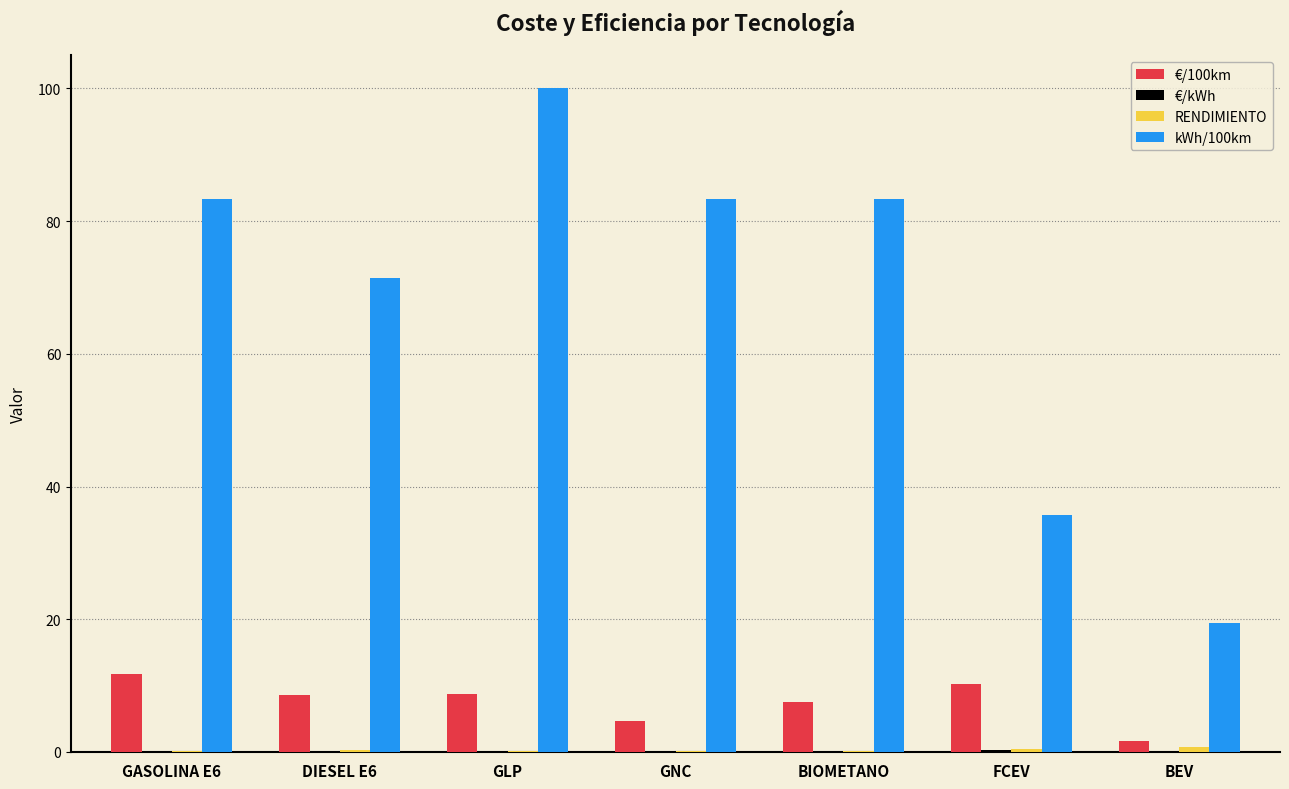

What is the sum of all kWh/100km values?

476.5